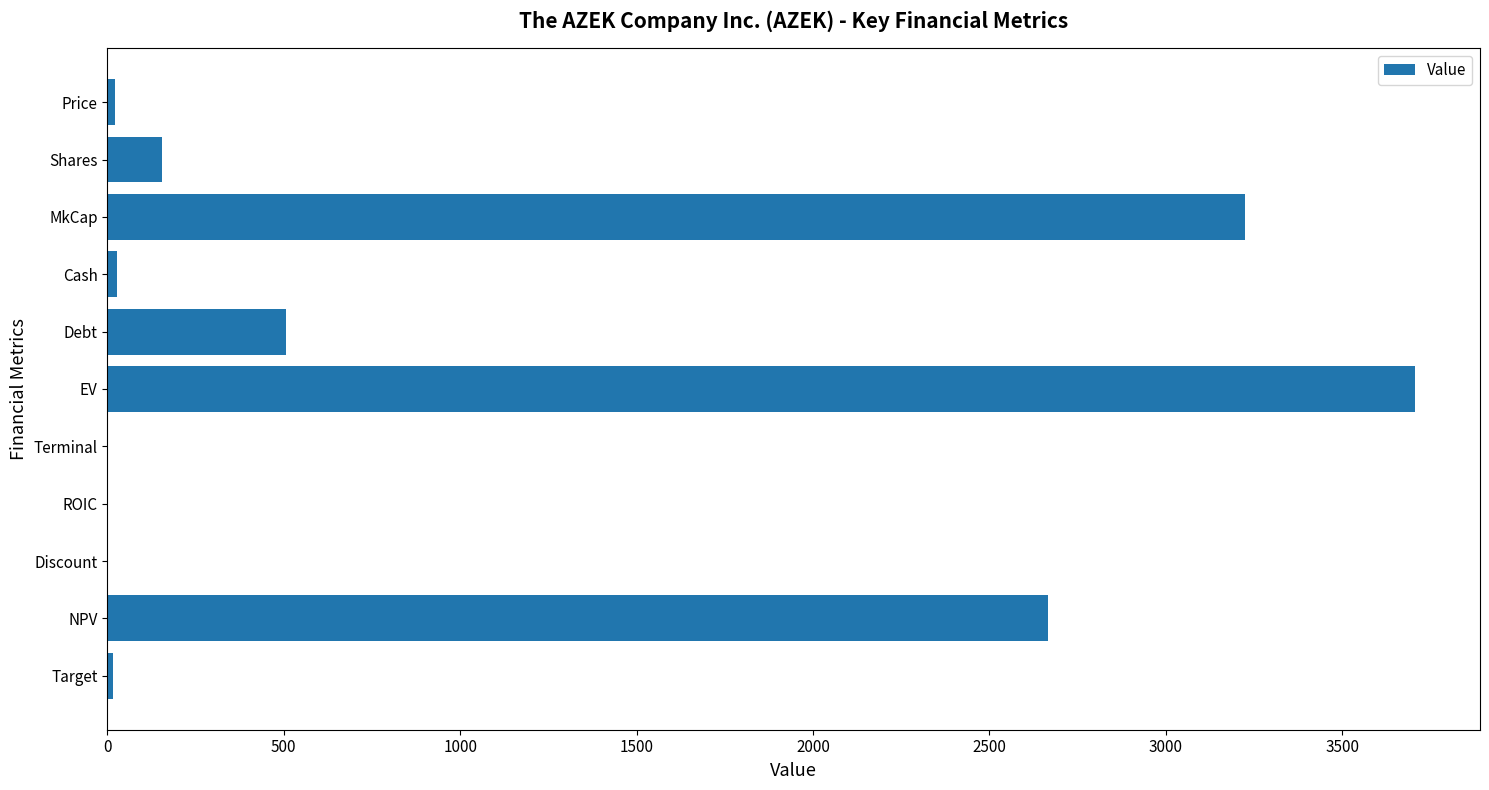

What is the sum of the values at MkCap and Shares?

3380.9